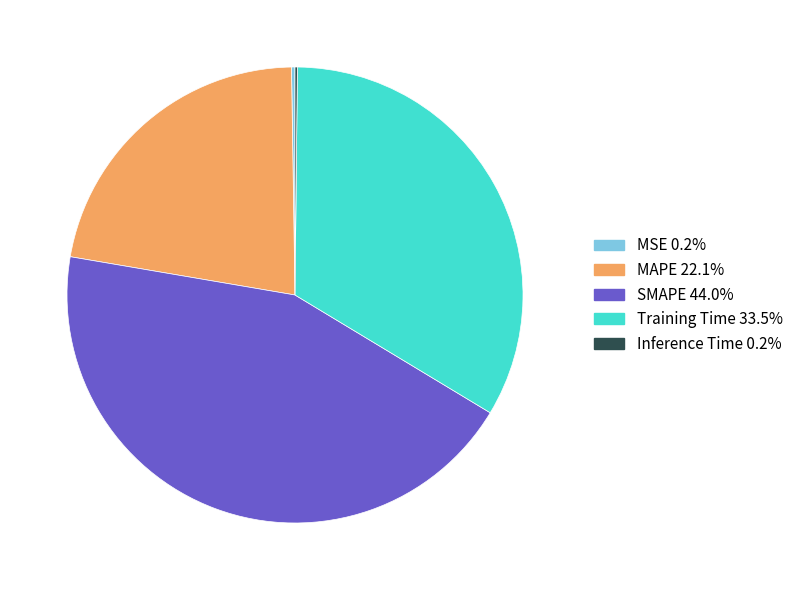

Which has a higher value, SMAPE or MAPE?

SMAPE